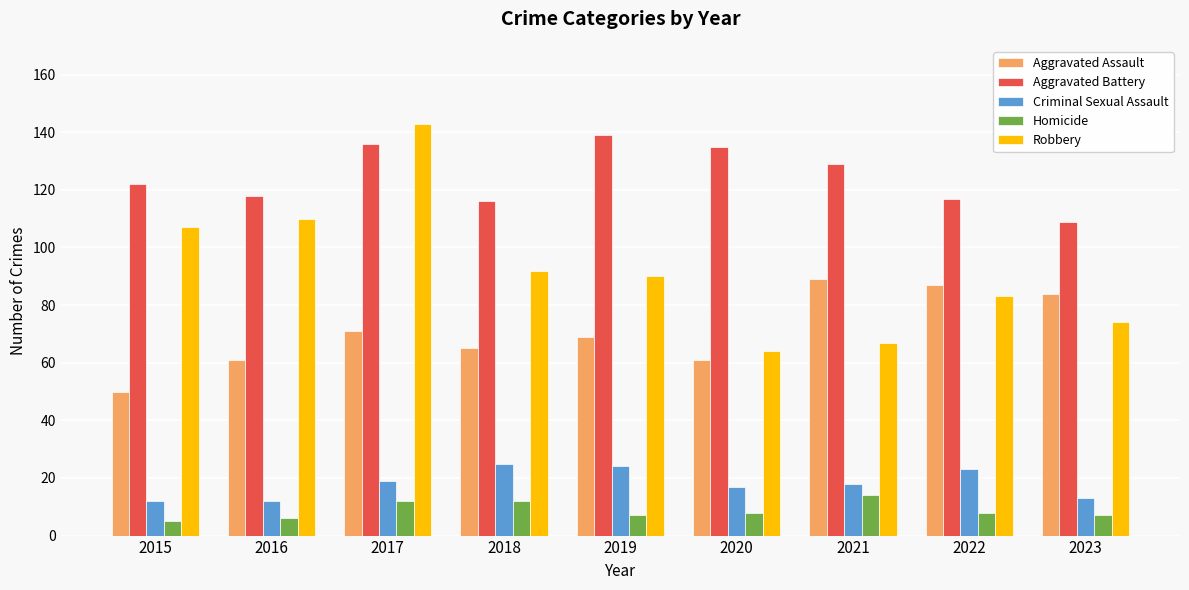

Reading left to right, extract all data points from this chart.

Aggravated Assault: 2015=50	2016=61	2017=71	2018=65	2019=69	2020=61	2021=89	2022=87	2023=84
Aggravated Battery: 2015=122	2016=118	2017=136	2018=116	2019=139	2020=135	2021=129	2022=117	2023=109
Criminal Sexual Assault: 2015=12	2016=12	2017=19	2018=25	2019=24	2020=17	2021=18	2022=23	2023=13
Homicide: 2015=5	2016=6	2017=12	2018=12	2019=7	2020=8	2021=14	2022=8	2023=7
Robbery: 2015=107	2016=110	2017=143	2018=92	2019=90	2020=64	2021=67	2022=83	2023=74